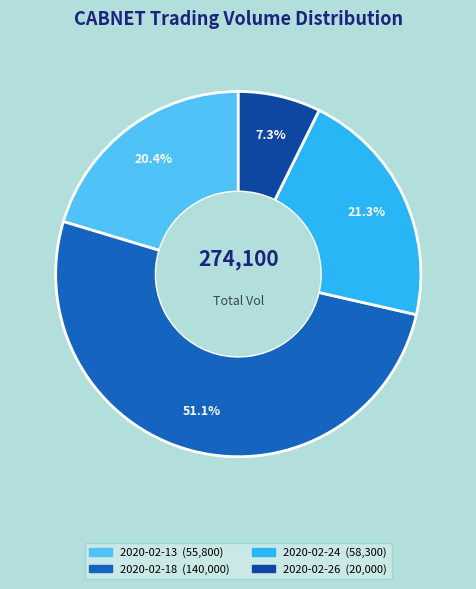

Combined, what portion of the pie is 2020-02-13 and 2020-02-18?

71.4%